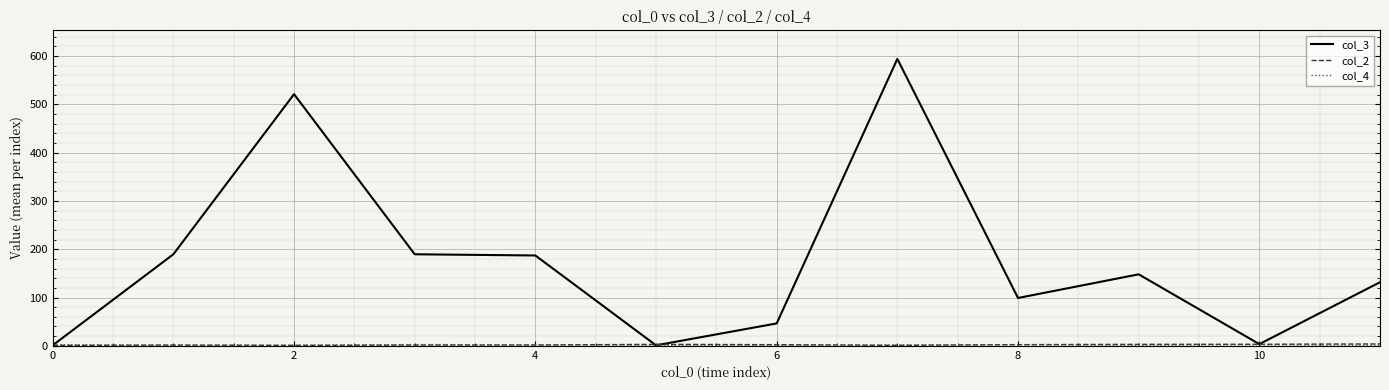

Which series has the largest total across all categories?

col_3